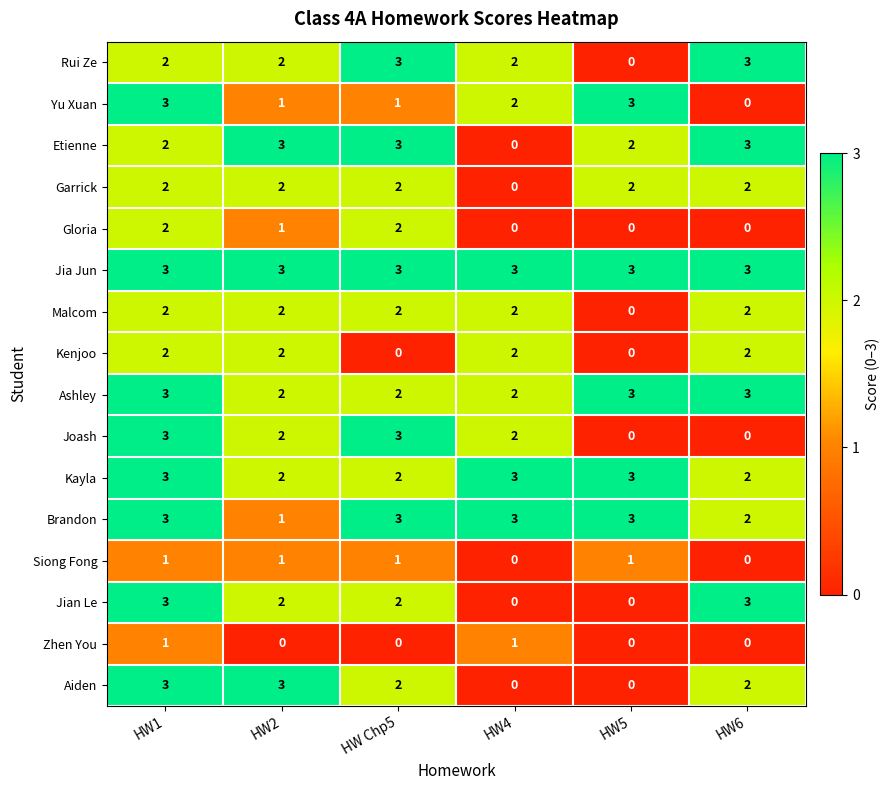

True or false: Yu Xuan has a value of 2 at HW4.

True